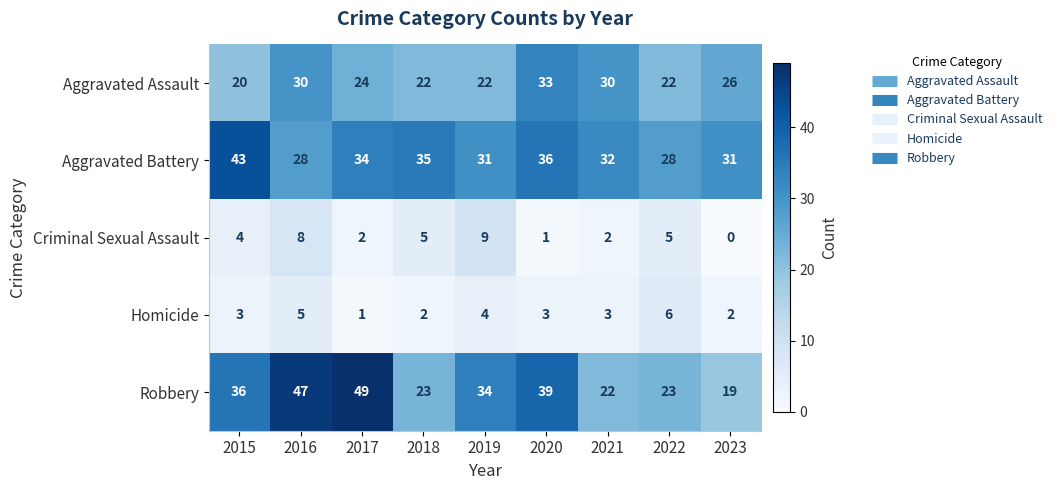

Which series has the largest total across all categories?

Aggravated Battery